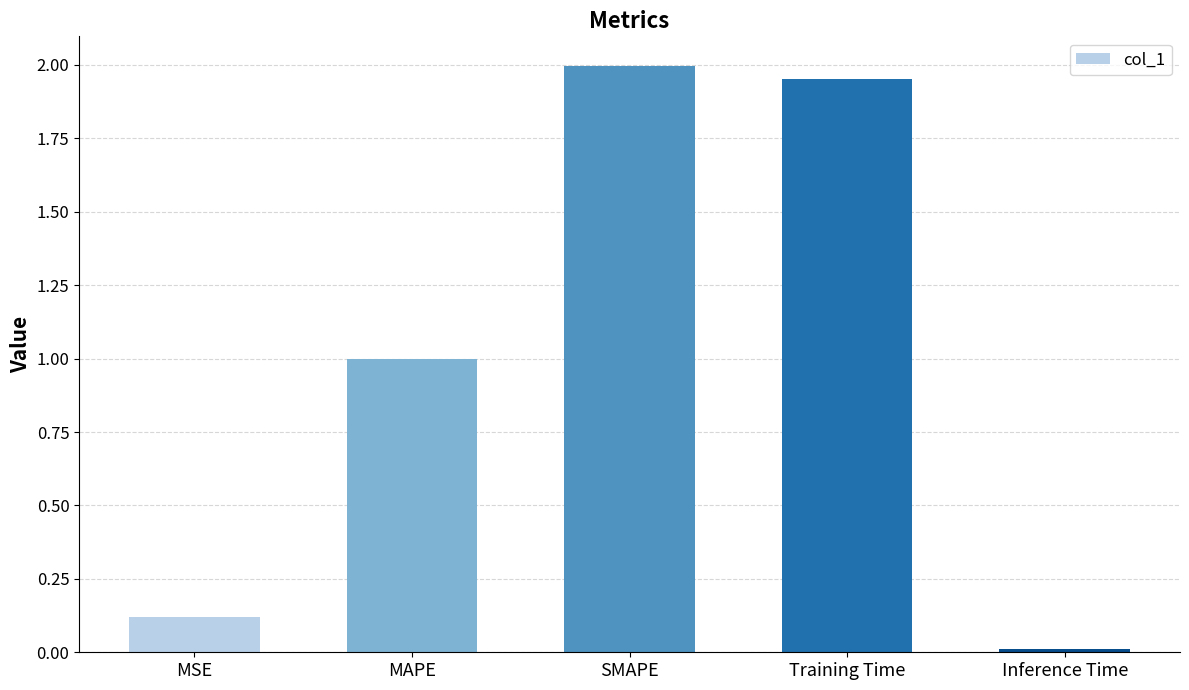

Is it true that the value at MAPE is 1.6?

False